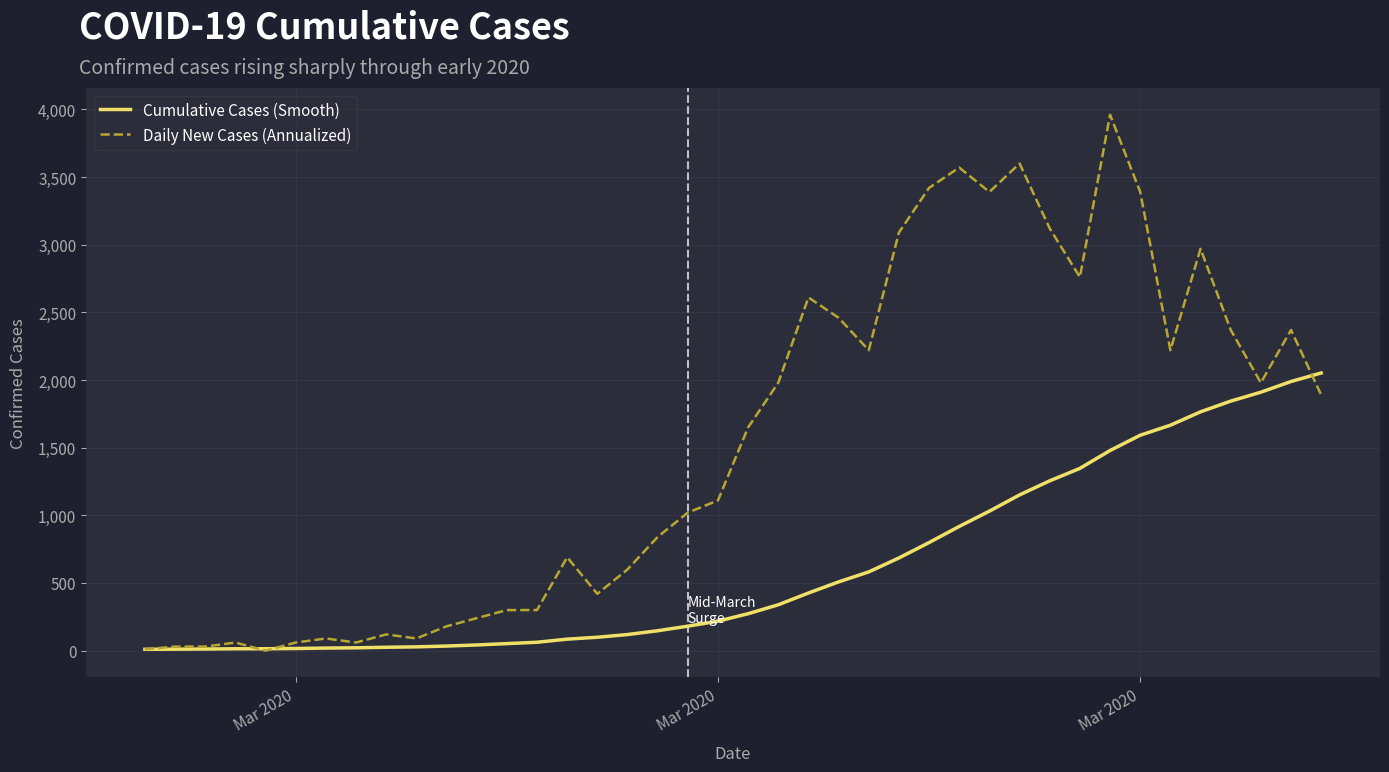

What are all the series names shown in the legend?

Cumulative Cases (Smooth), Daily New Cases (Annualized)